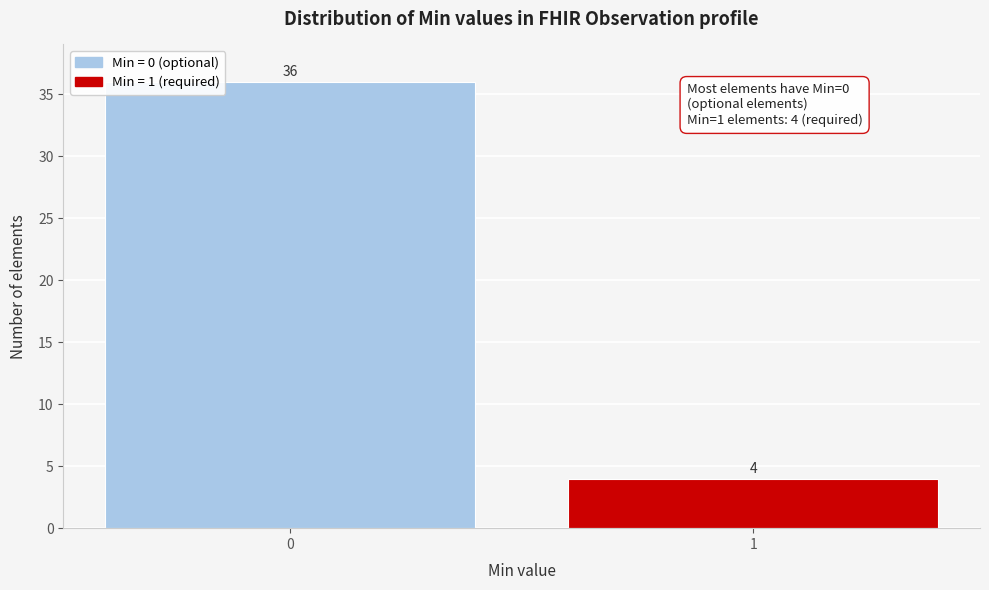

Reading left to right, transcribe all the data shown in this chart.

36	4